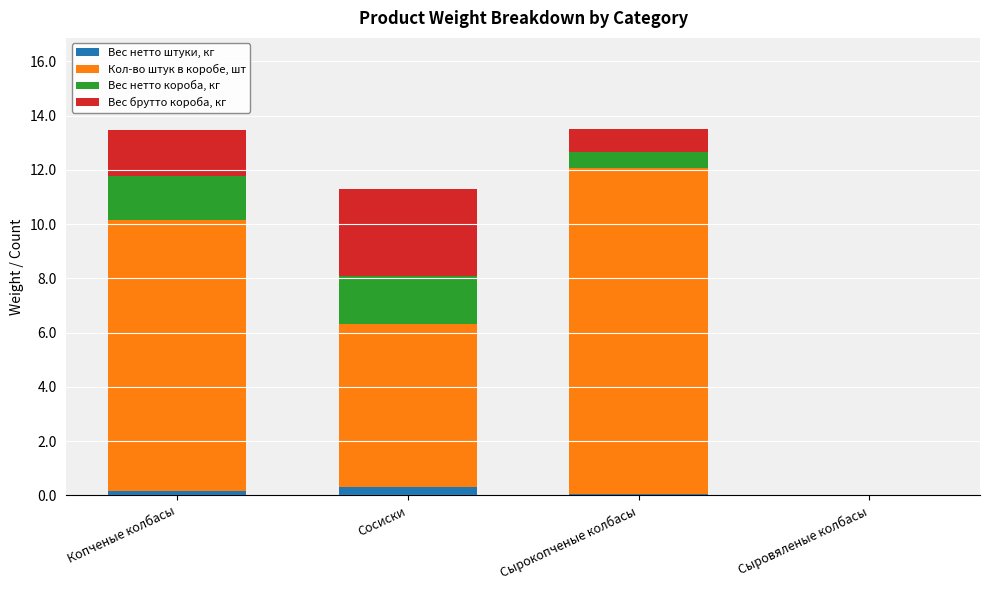

At which label does Вес нетто короба, кг first exceed 1?

Копченые колбасы